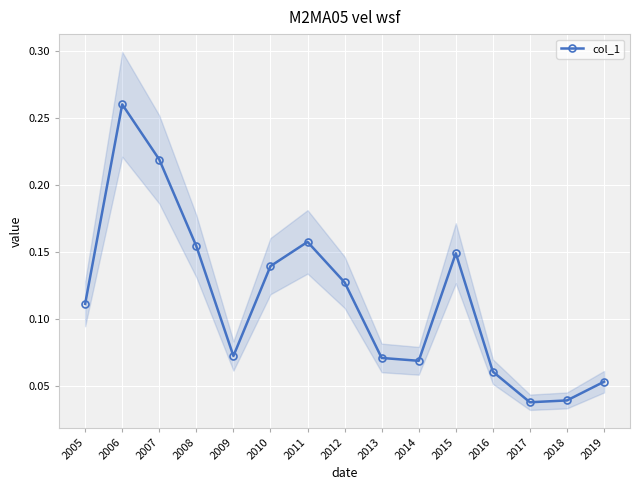

What value does the data have at 2010?

0.1